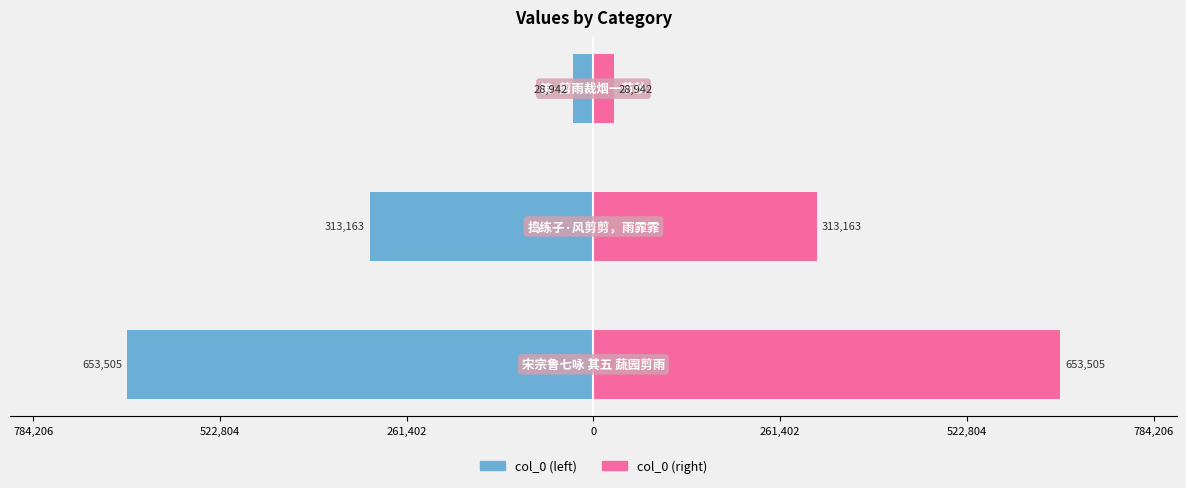

Is the value of col_0 at 261,402 greater than the value of col_0 (right) at 522,804?

No